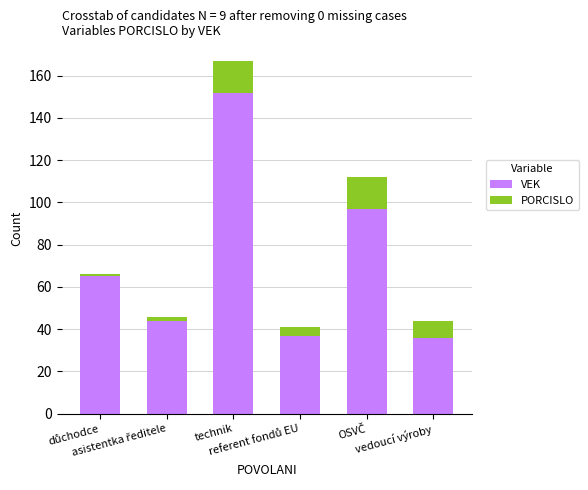

What is the difference between the maximum and minimum values in the VEK series?

116